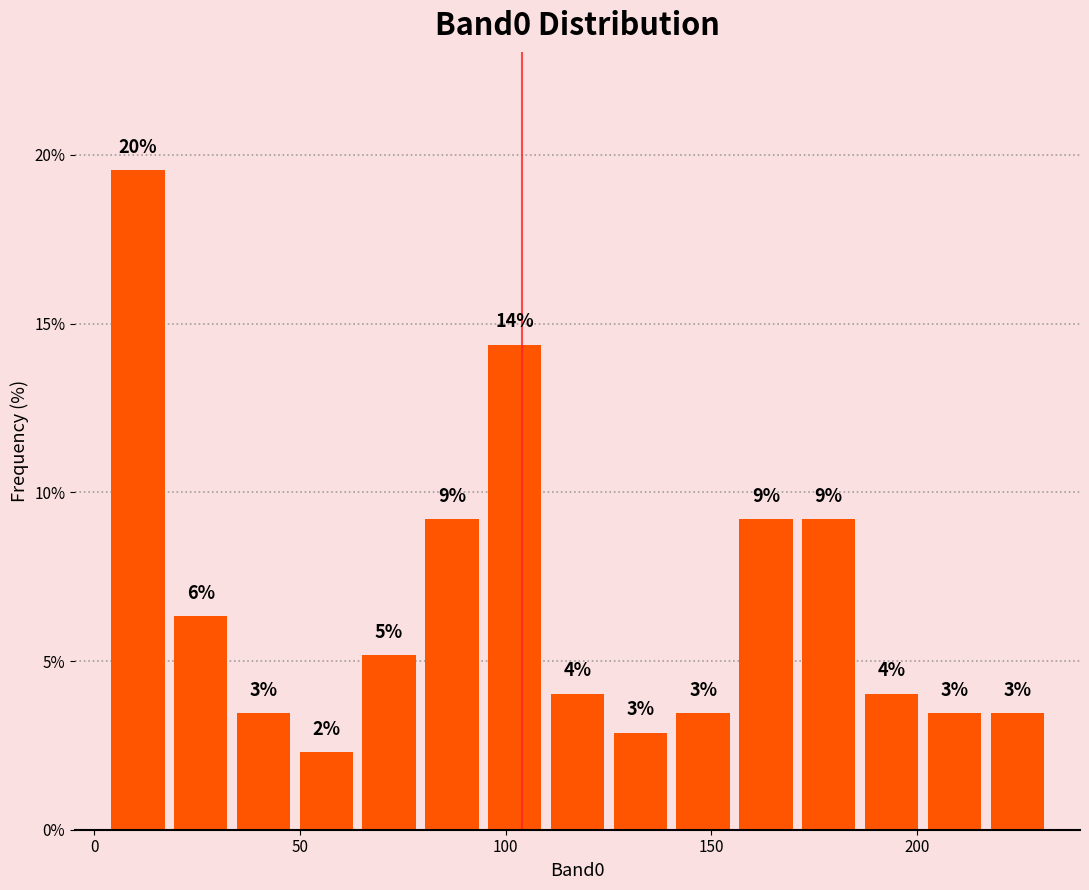

Read against the x-axis, roughly where is the centre of the tallest bar?

10